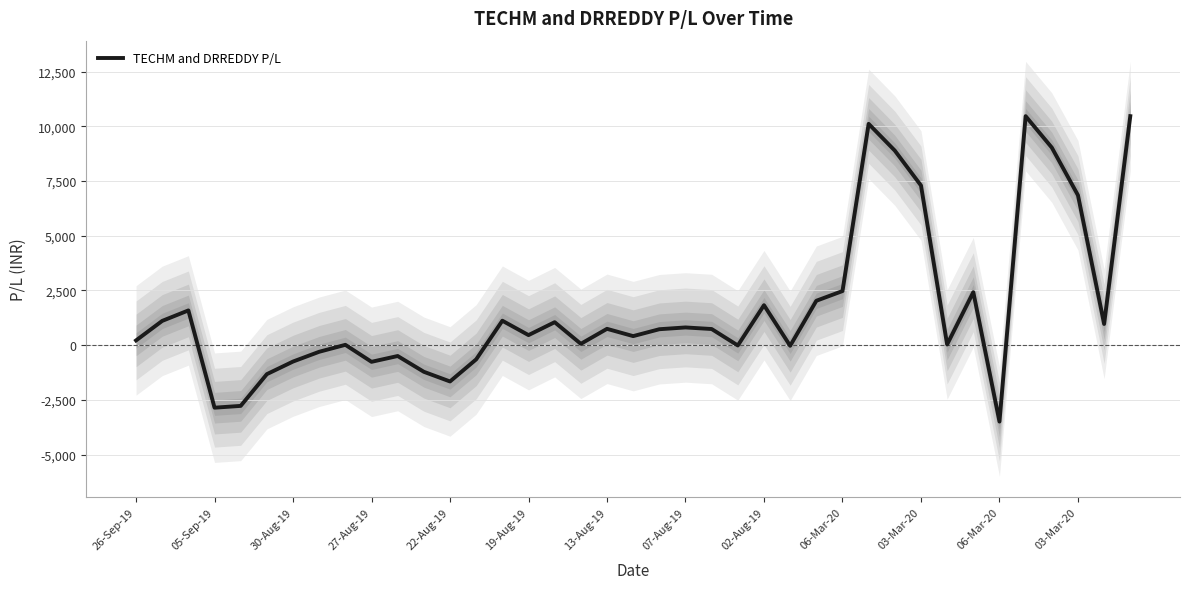

Read the value at 38.

10462.2